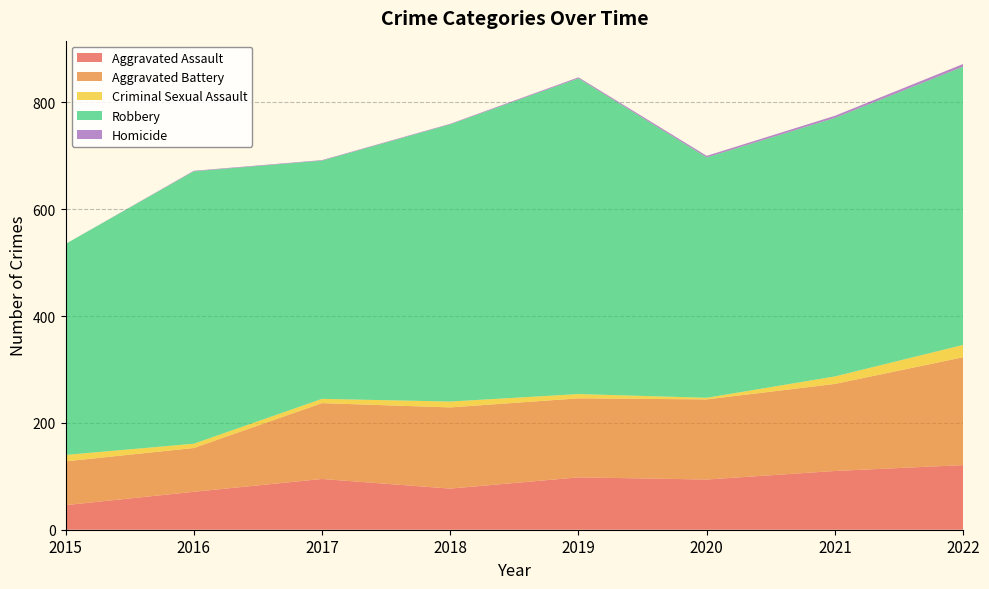

Reading left to right, extract all data points from this chart.

Aggravated Assault: 46	71	95	77	98	94	110	121
Aggravated Battery: 82	82	142	152	148	150	163	202
Criminal Sexual Assault: 12	8	8	11	8	3	14	23
Robbery: 395	510	446	519	591	450	484	521
Homicide: 0	1	1	1	2	3	4	5